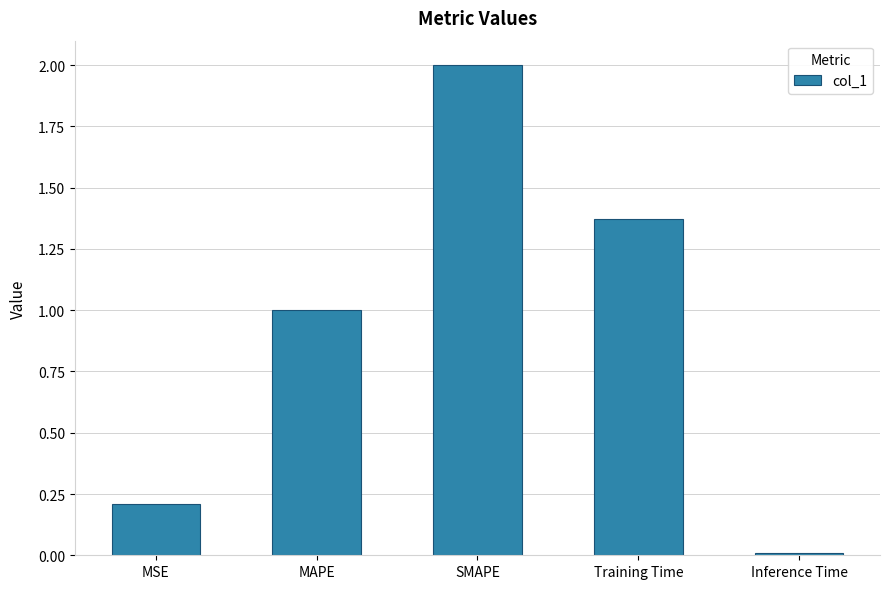

What is the value of the 3rd bar from the left?

2.0